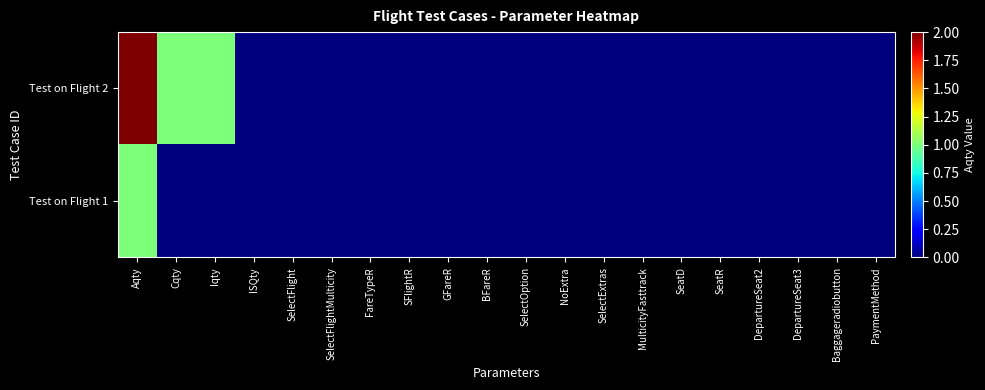

At which category does the chart reach its peak across all series?

Aqty